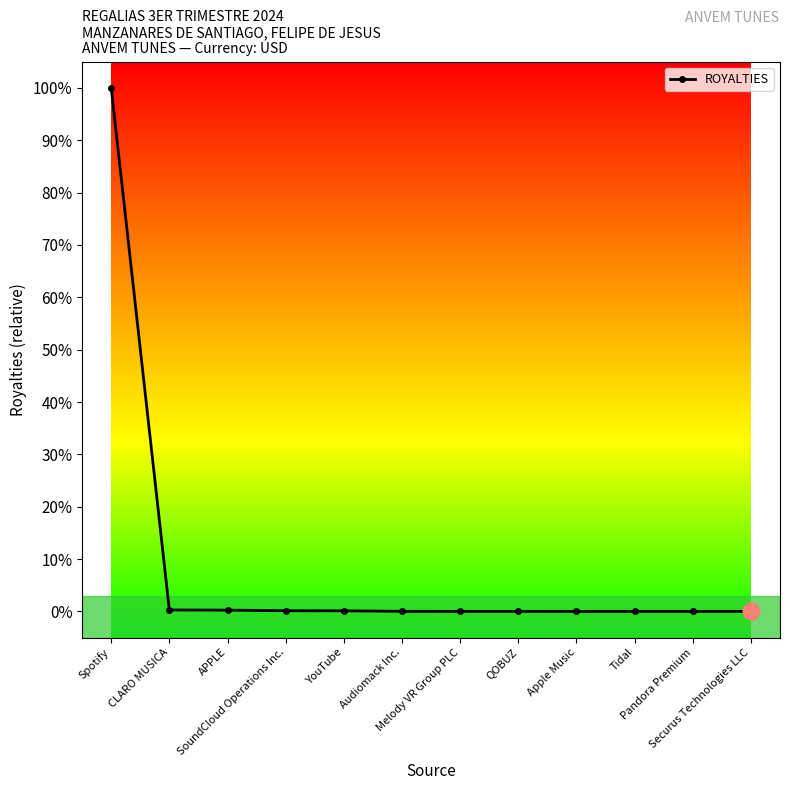

List the labels in order of value, smallest first.

Securus Technologies LLC, Pandora Premium, Tidal, Apple Music, QOBUZ, Melody VR Group PLC, Audiomack Inc., YouTube, SoundCloud Operations Inc., APPLE, CLARO MUSICA, Spotify